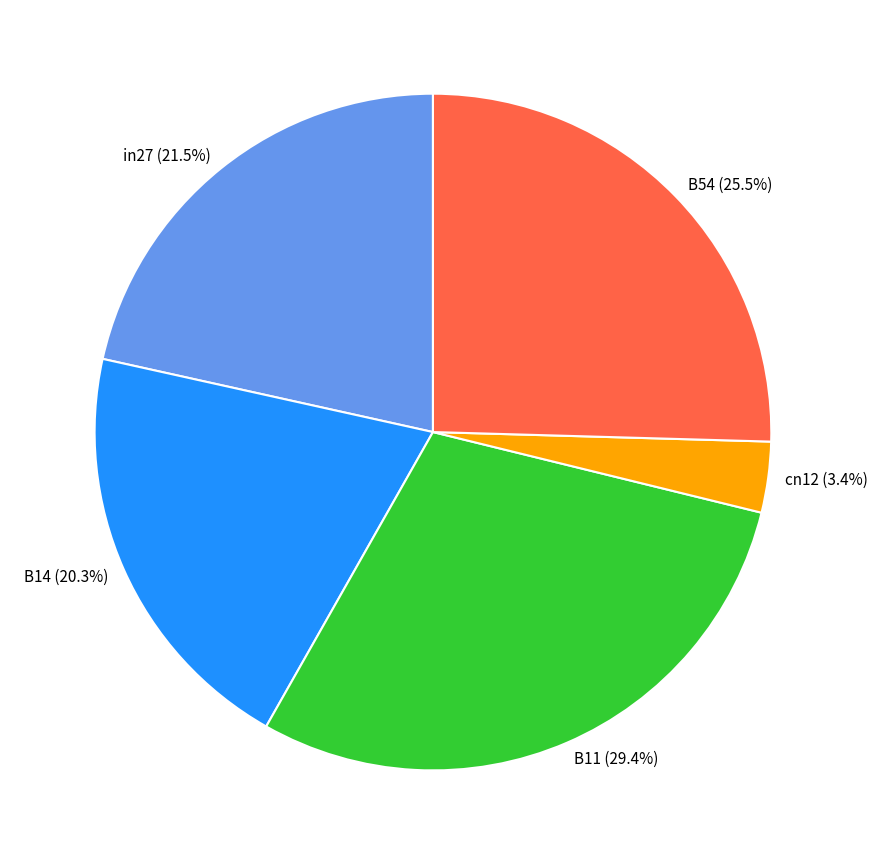

How many slices are in this pie chart?

5